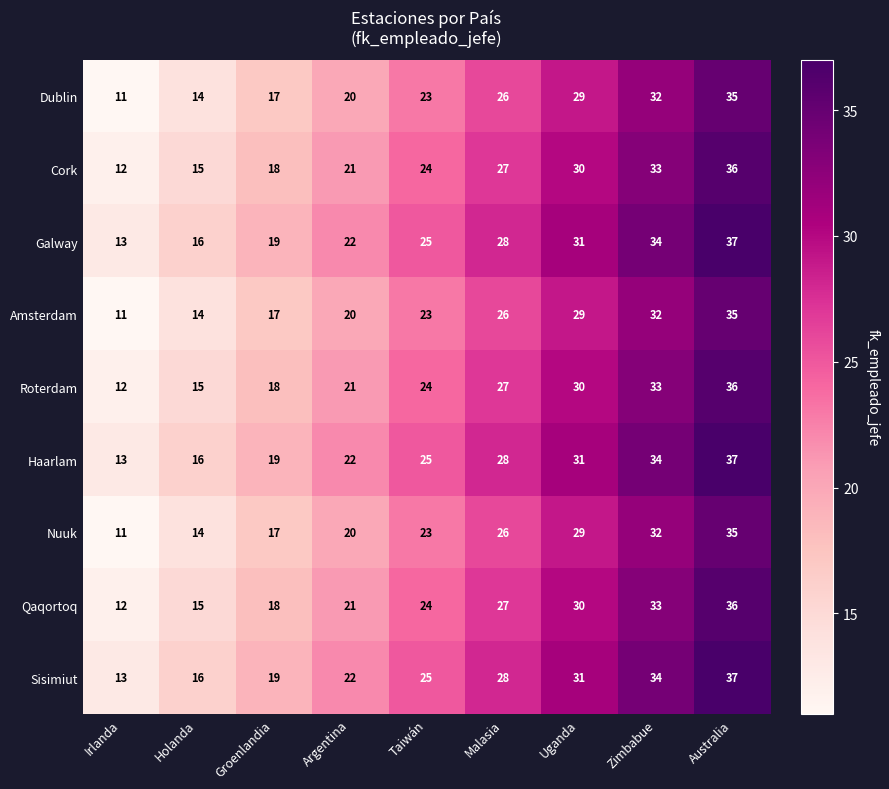

What is the sum of all Qaqortoq values?

216